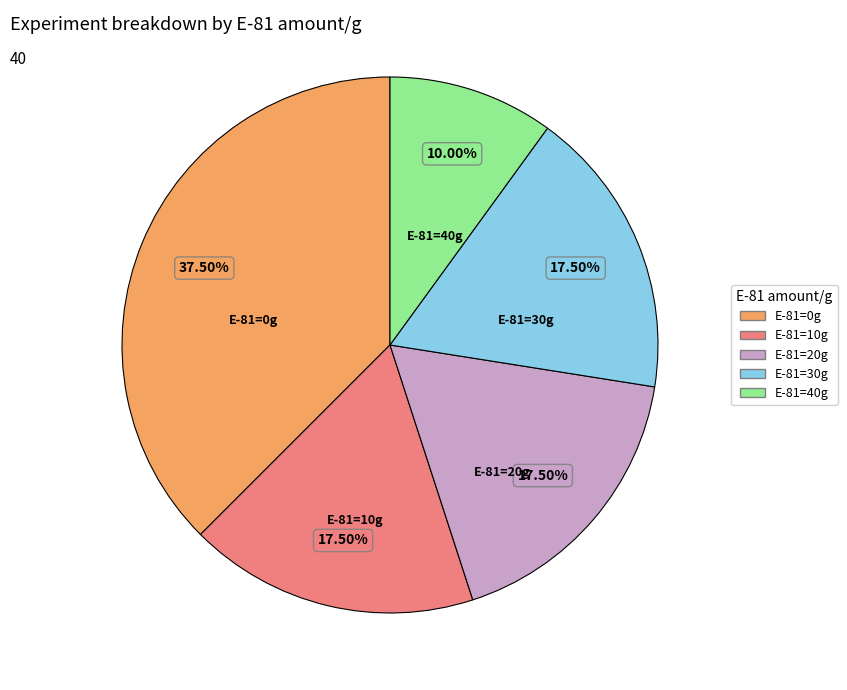

Do E-81=0g and E-81=10g together represent more than half of the pie?

Yes